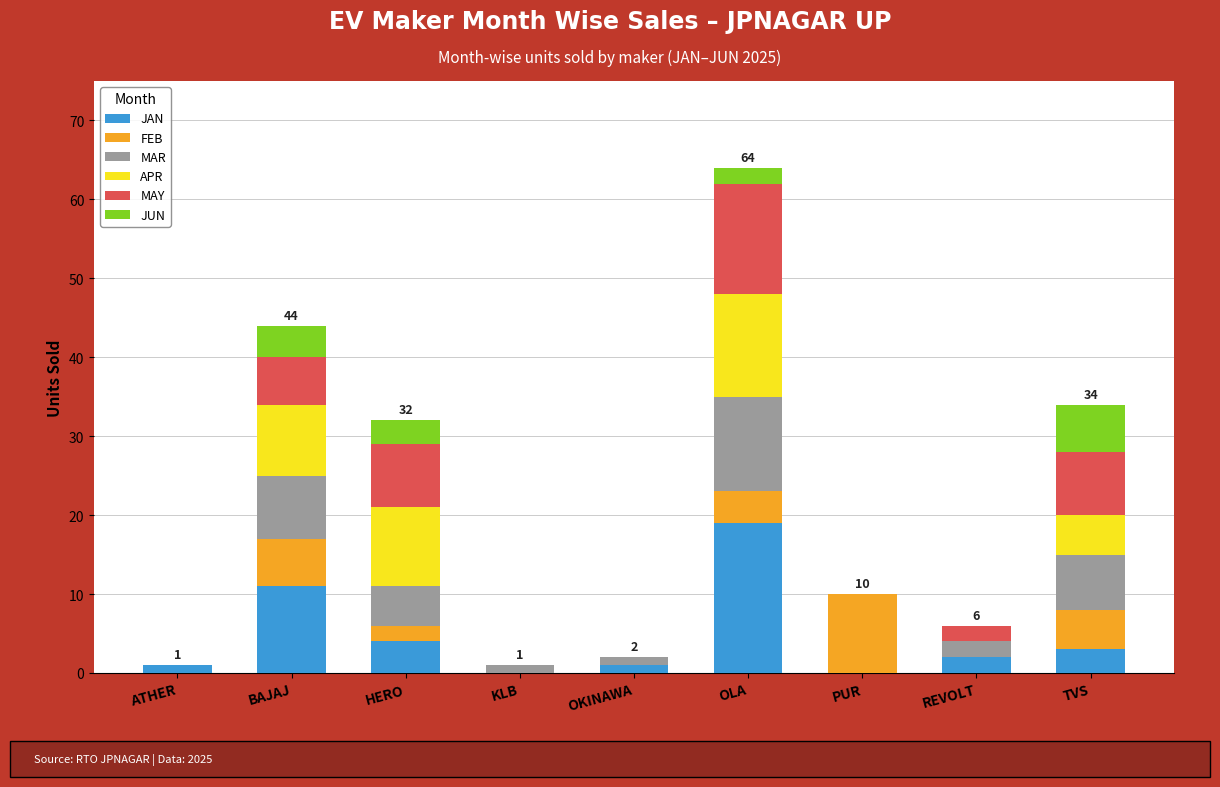

At which category is the sum across all series the highest?

OLA